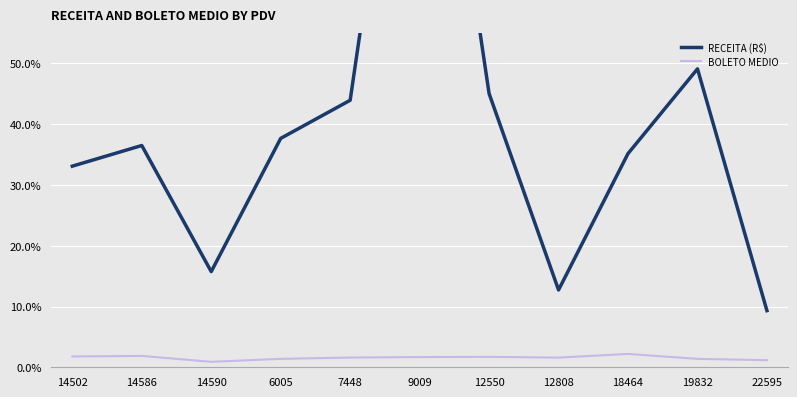

What is the greatest value displayed?

122.2